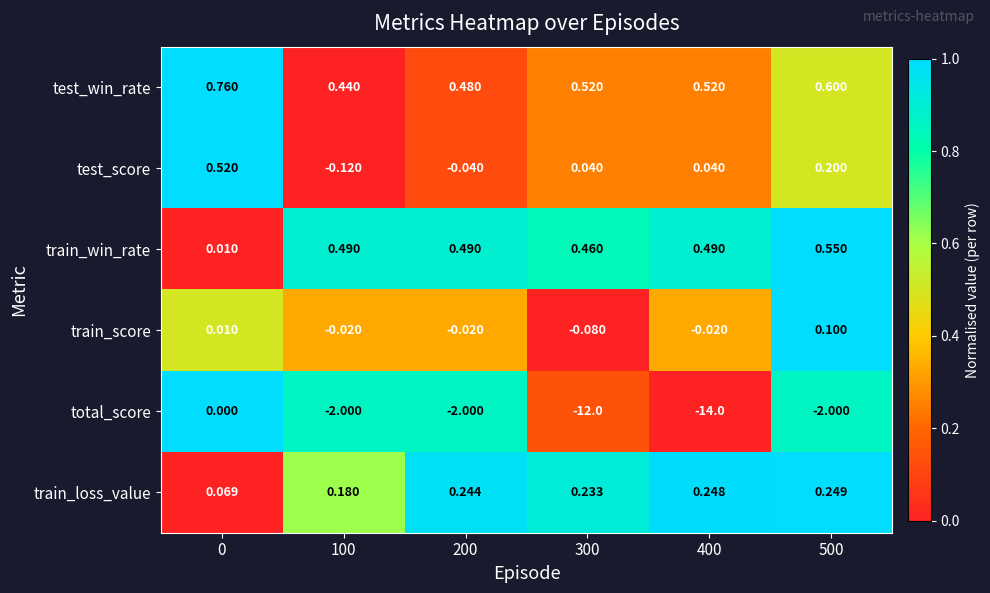

At 500, list the series in order from largest to smallest.

test_win_rate, train_win_rate, train_loss_value, test_score, train_score, total_score